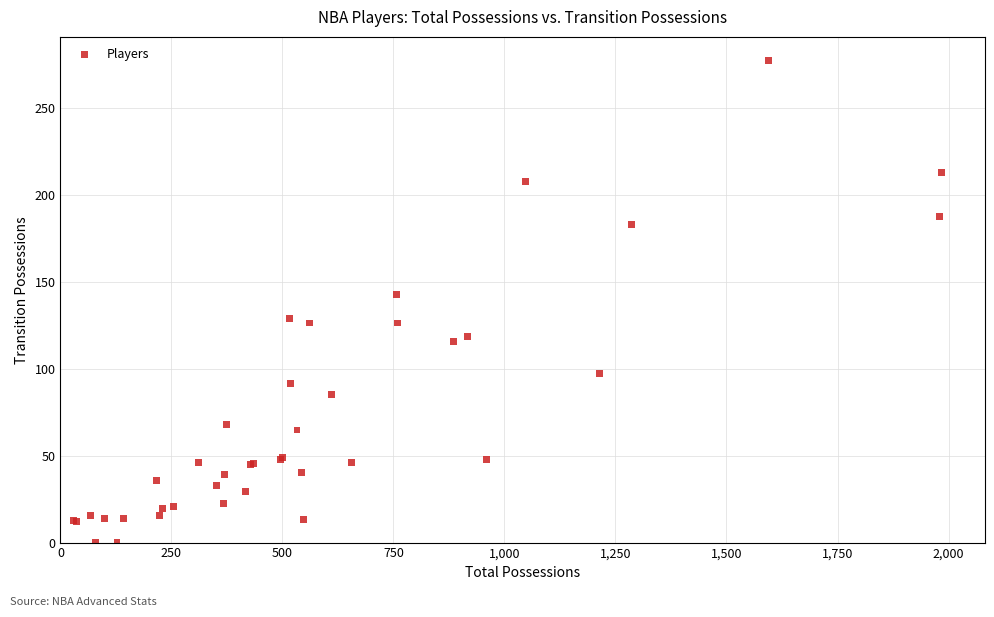

What Y value in the scatter plot is closest to 138?

143.0